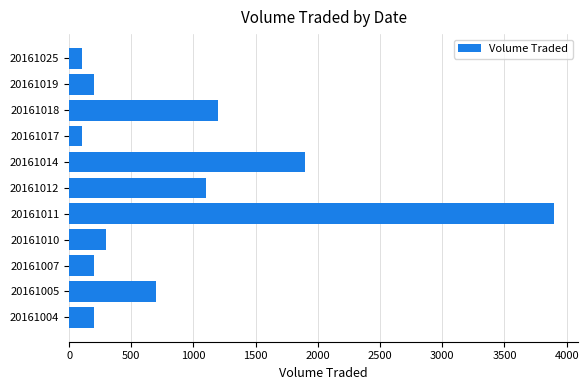

Approximately how many times larger is the value at 20161019 compared to 20161004?

1.0